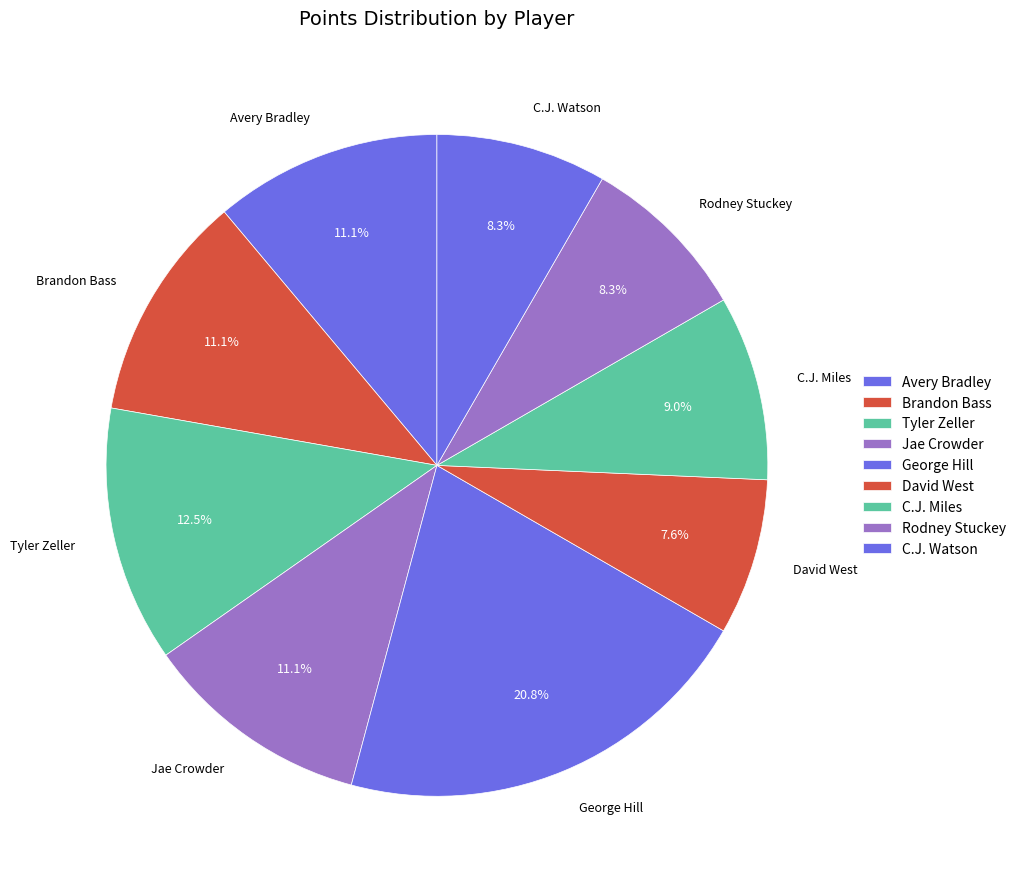

Is George Hill the majority of the pie?

No